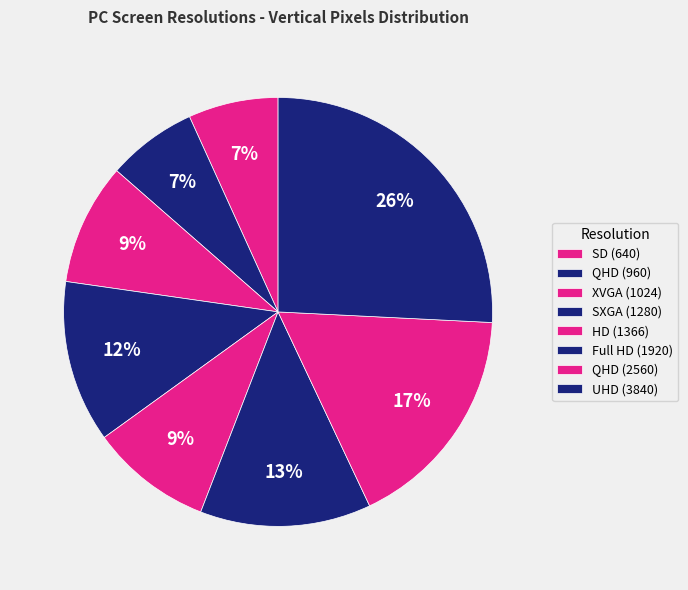

To the nearest percent, what is the difference between the largest and smallest slice percentages?

19%